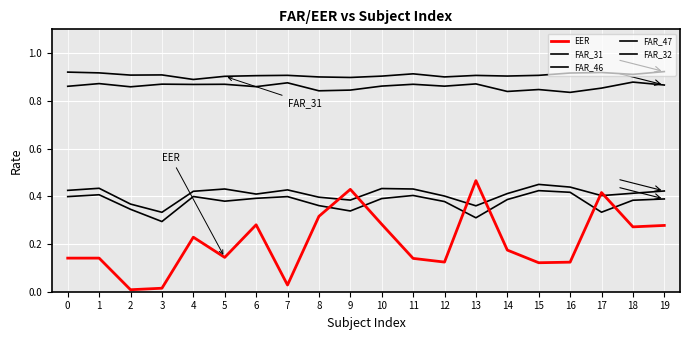

What is the sum of all FAR_31 values?

18.2